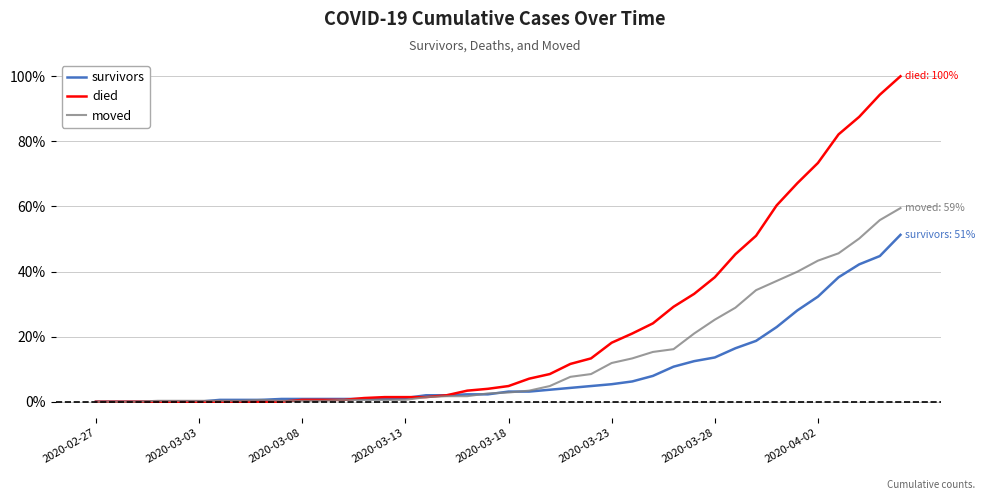

Which series has the largest total across all categories?

died